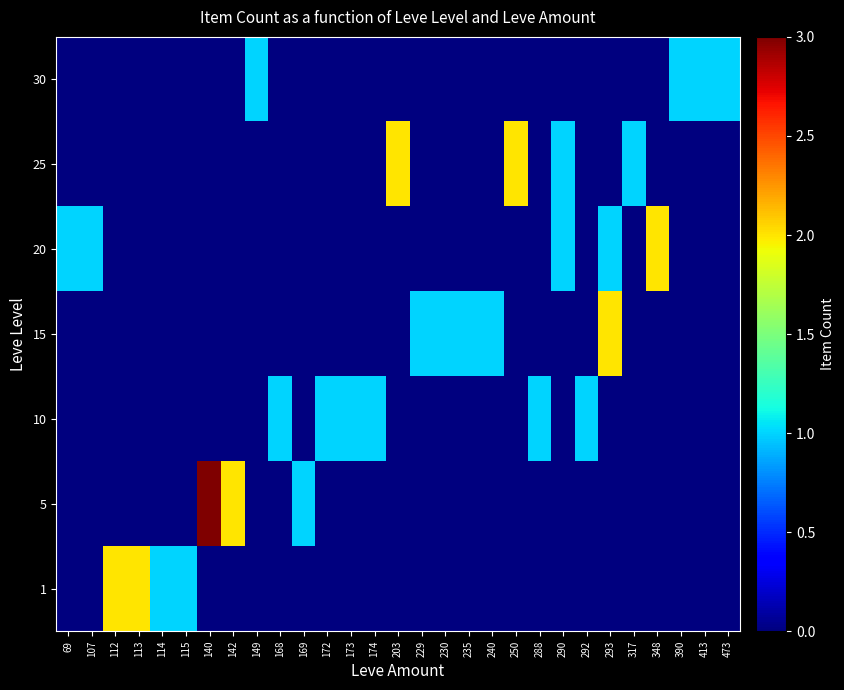

Reading left to right, what are all the values shown in this chart?

row_0: 0	0	2	2	1	1	0	0	0	0	0	0	0	0	0	0	0	0	0	0	0	0	0	0	0	0	0	0	0
row_1: 0	0	0	0	0	0	3	2	0	0	1	0	0	0	0	0	0	0	0	0	0	0	0	0	0	0	0	0	0
row_2: 0	0	0	0	0	0	0	0	0	1	0	1	1	1	0	0	0	0	0	0	1	0	1	0	0	0	0	0	0
row_3: 0	0	0	0	0	0	0	0	0	0	0	0	0	0	0	1	1	1	1	0	0	0	0	2	0	0	0	0	0
row_4: 1	1	0	0	0	0	0	0	0	0	0	0	0	0	0	0	0	0	0	0	0	1	0	1	0	2	0	0	0
row_5: 0	0	0	0	0	0	0	0	0	0	0	0	0	0	2	0	0	0	0	2	0	1	0	0	1	0	0	0	0
row_6: 0	0	0	0	0	0	0	0	1	0	0	0	0	0	0	0	0	0	0	0	0	0	0	0	0	0	1	1	1